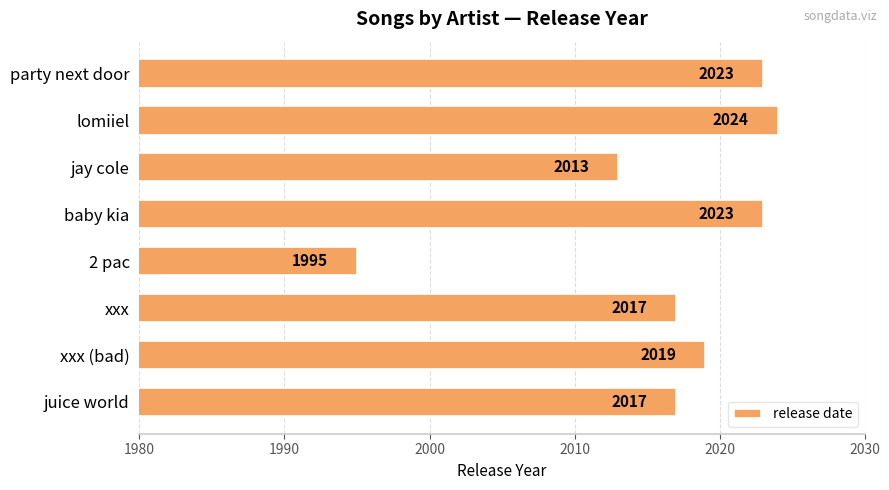

How many categories are shown in the chart?

8